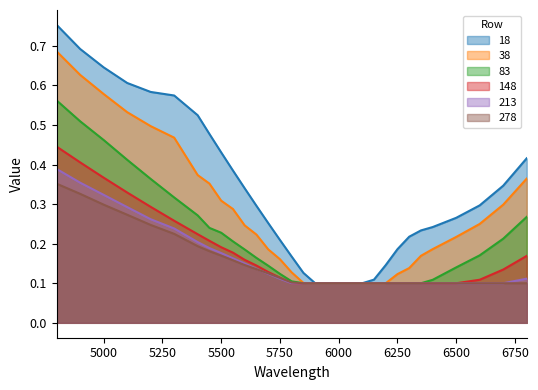

The value of 148 at 5000 is 0.4. True or false?

True